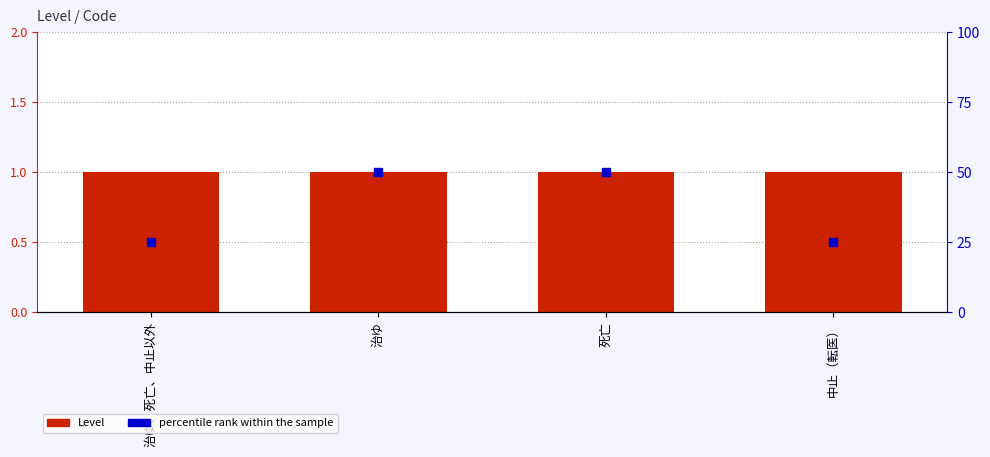

At which category is the sum across all series the highest?

治ゆ